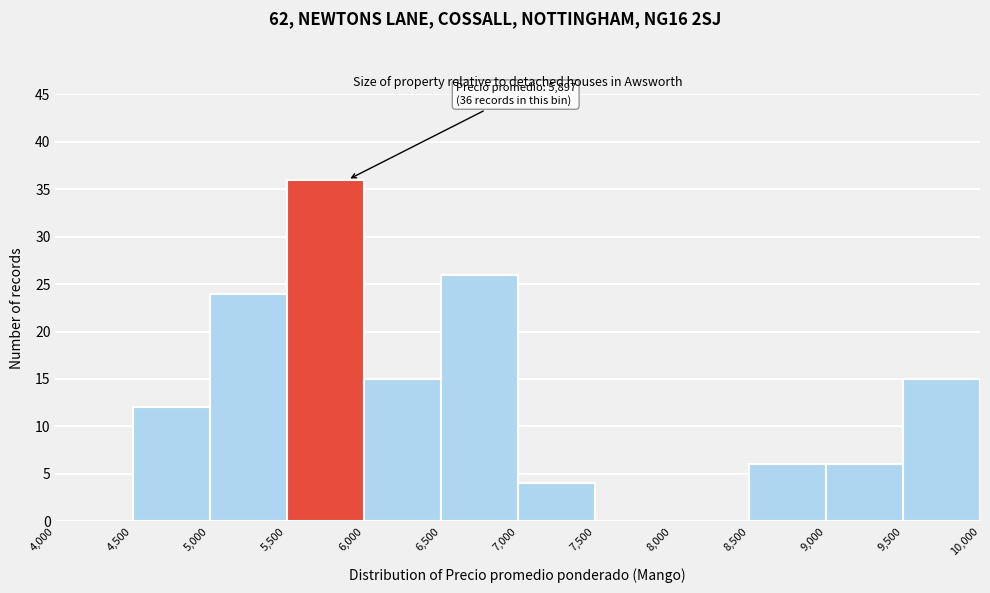

Which range on the x-axis has the tallest bar?

5,500 to 6,000